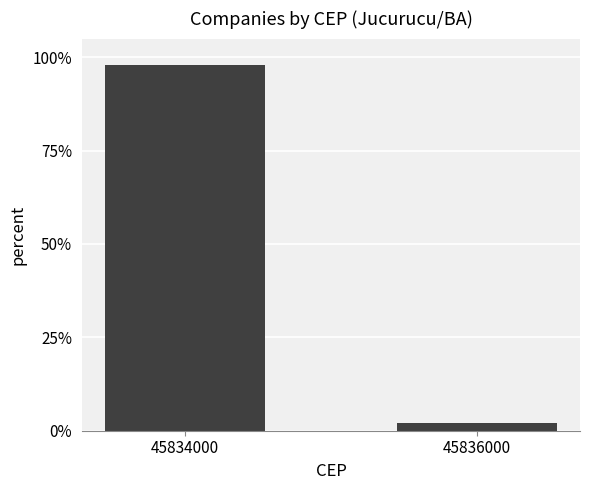

How many values are below 97?

1